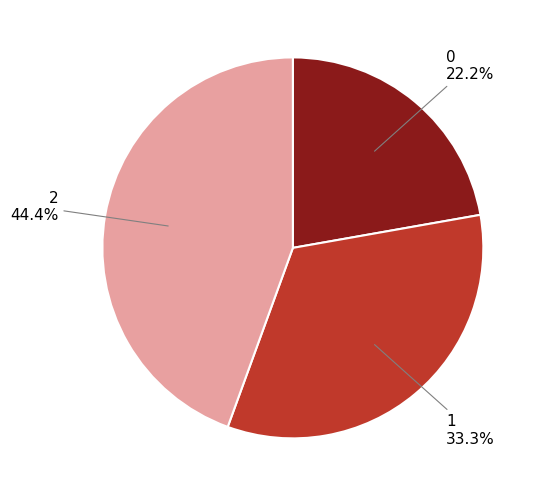

How many slices are in this pie chart?

3